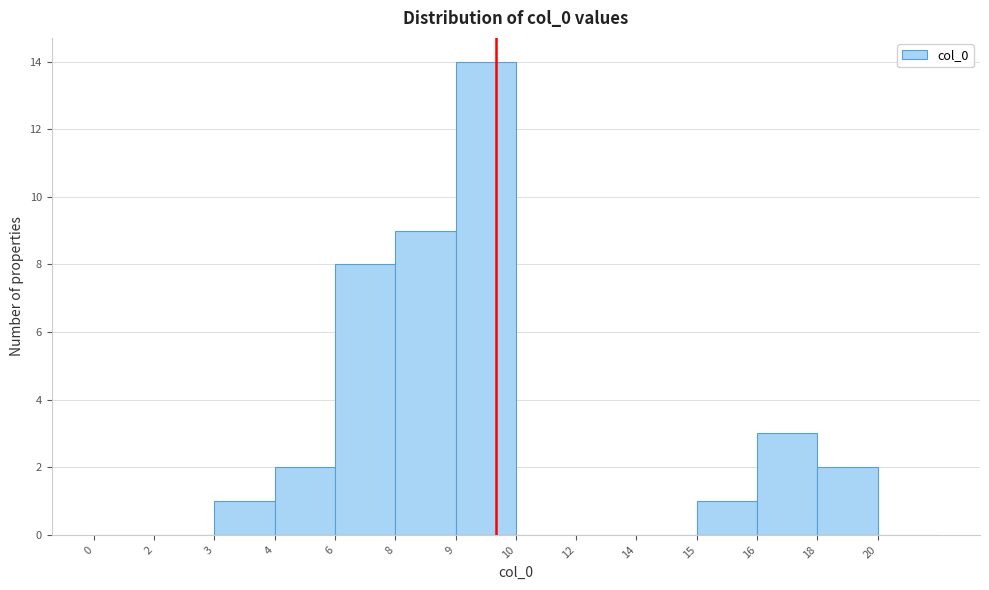

Reading right to left, list all the values displayed in this chart.

20=0	18=2	16=3	15=1	14=0	12=0	10=0	9=14	8=9	6=8	4=2	3=1	2=0	0=0